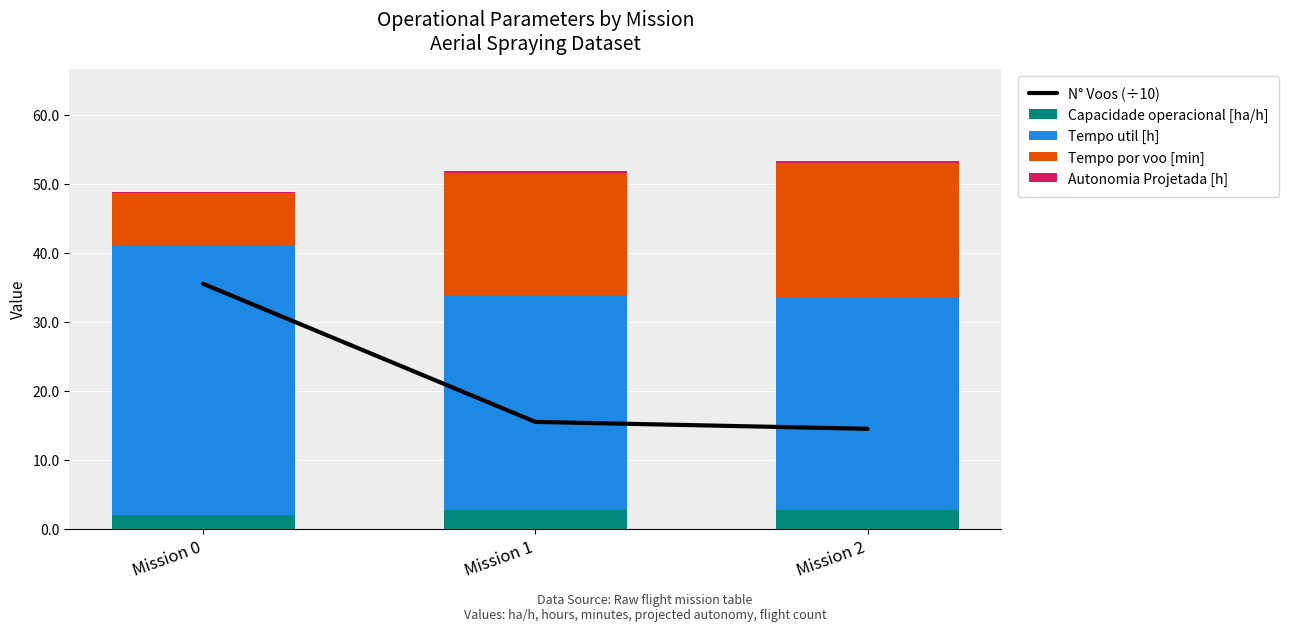

What is the difference between the Autonomia Projetada [h] values at Mission 1 and Mission 0?

0.1